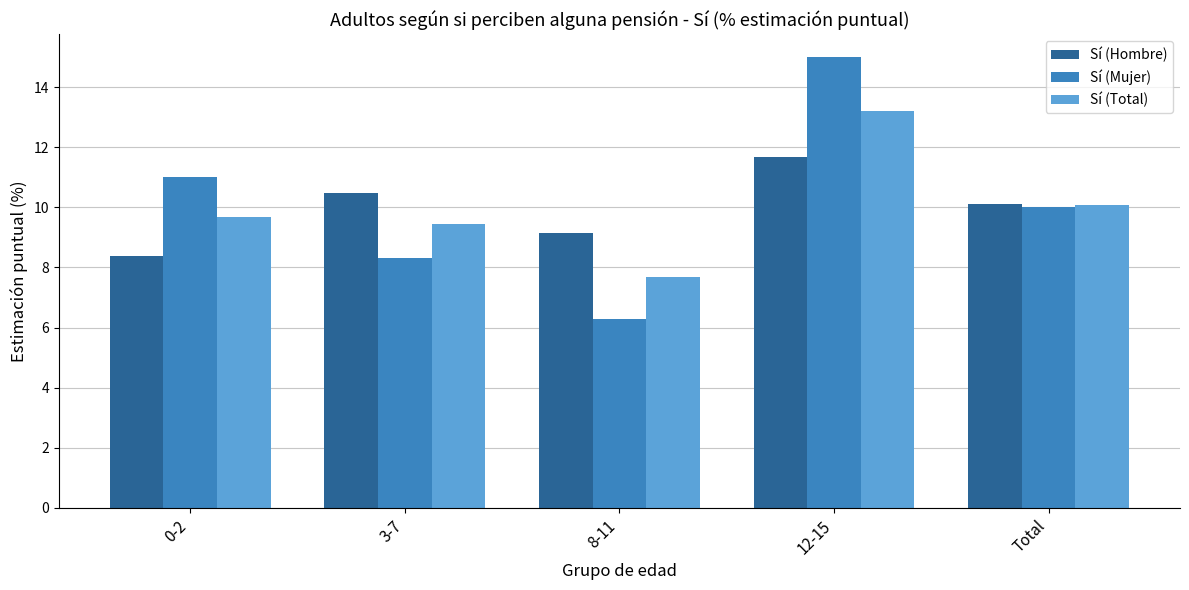

What is the label of the 2nd bar from the right?

12-15